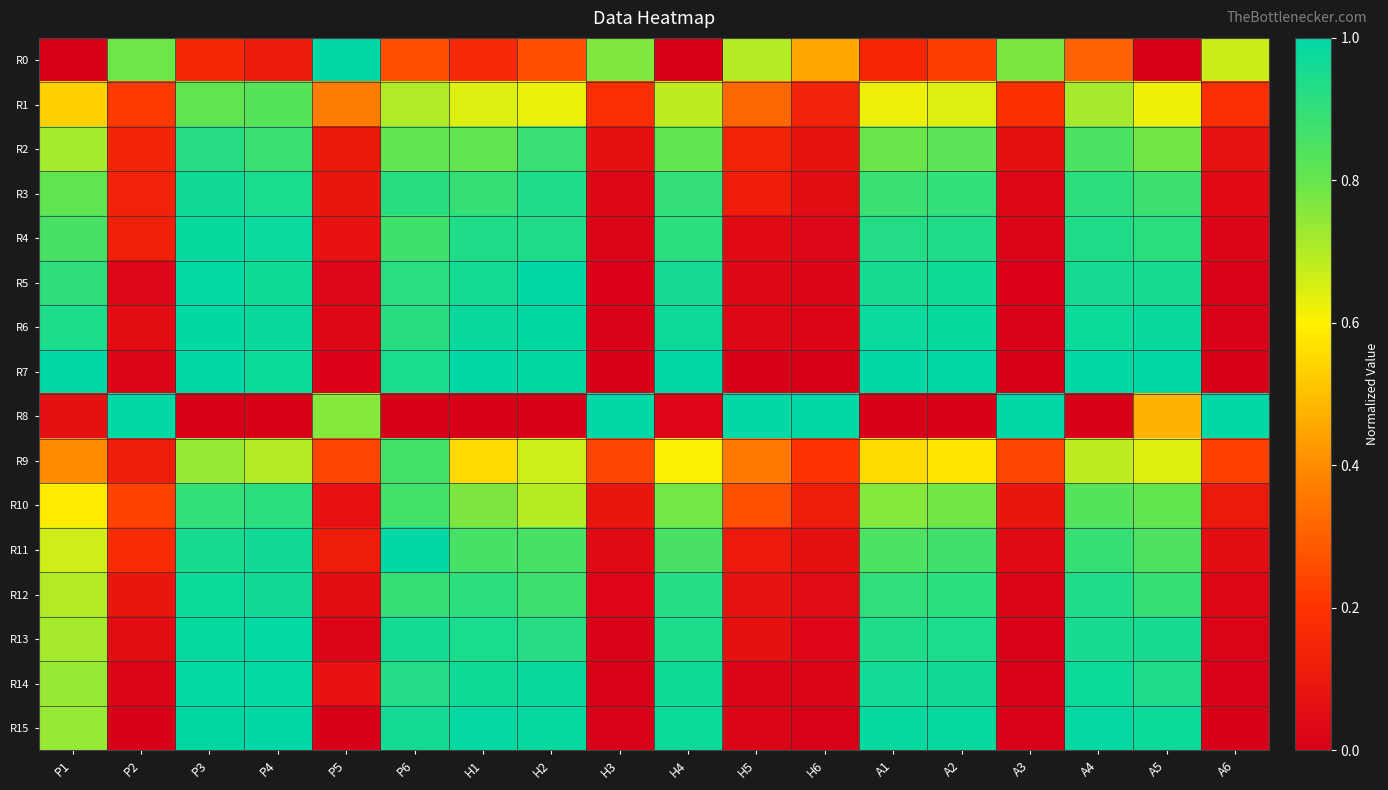

At how many categories does at least one series exceed 0?

18